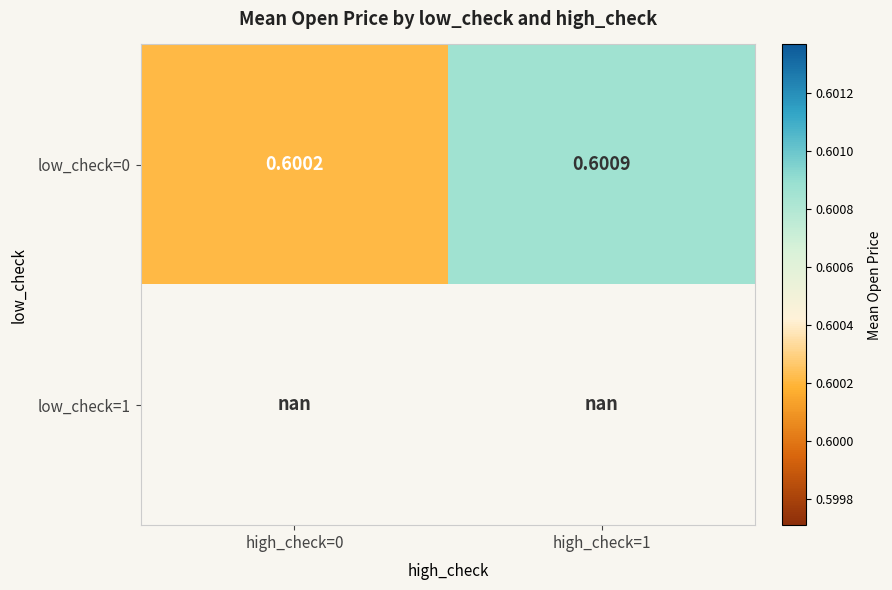

What is the sum of all low_check=0 values?

1.2